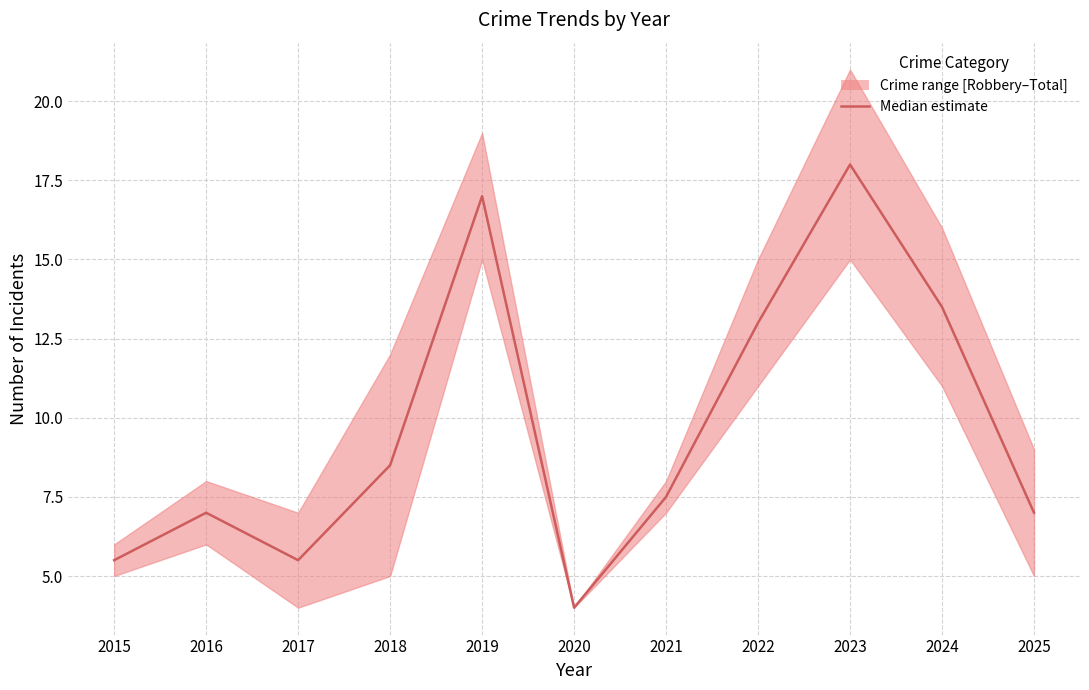

Reading left to right, list all the values displayed in this chart.

5.5	7.0	5.5	8.5	17.0	4.0	7.5	13.0	18.0	13.5	7.0